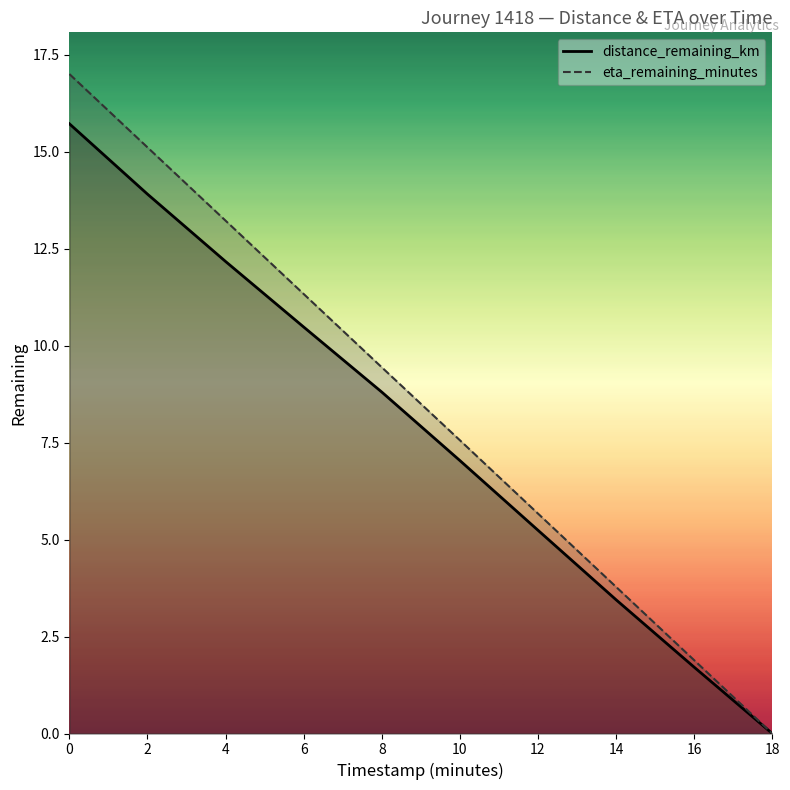

Between 2 and 6, which is larger?

2